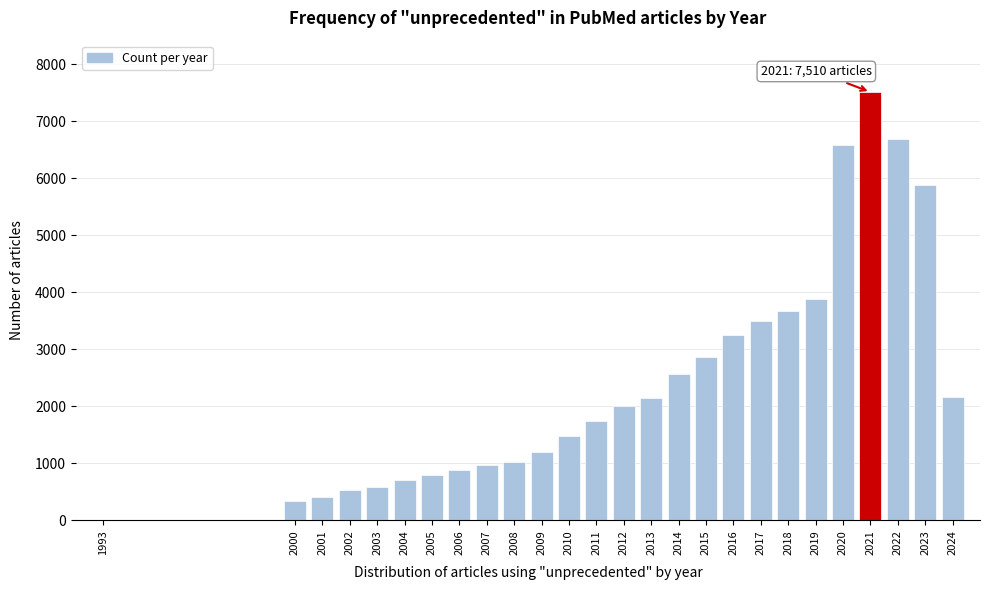

What is the sum of all values?

63396